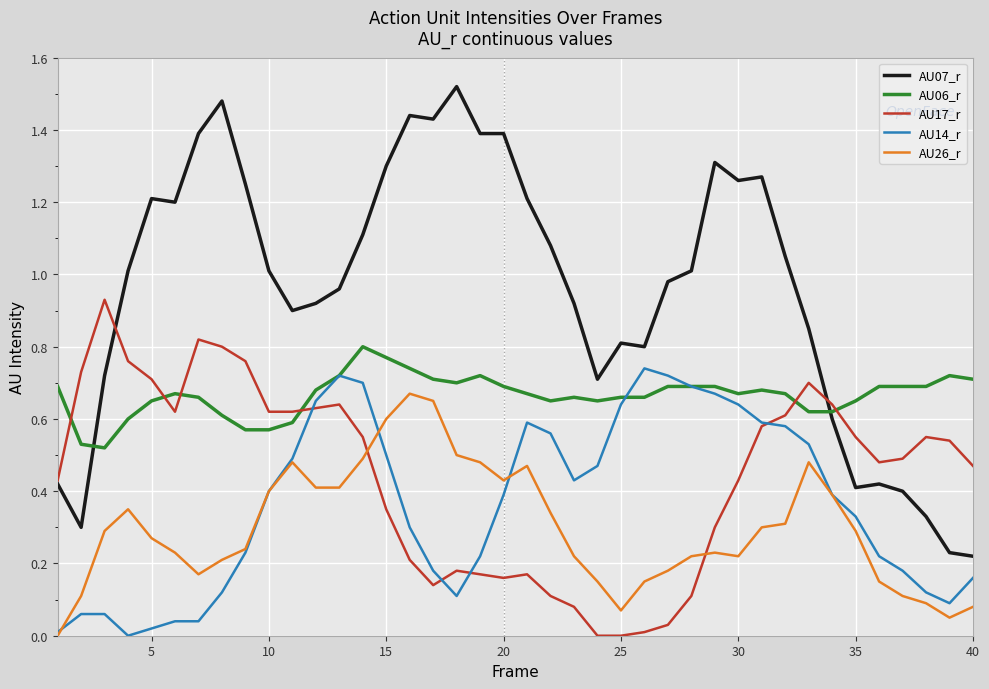

Which series has the widest spread of values?

AU07_r